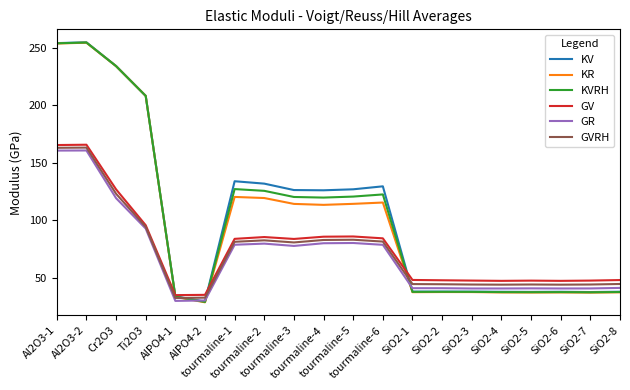

Which series changed the most between Al2O3-2 and tourmaline-1?

KR